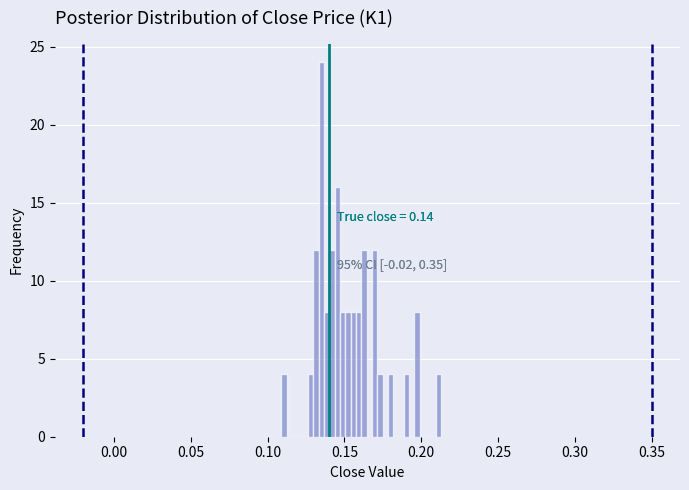

Read against the x-axis, roughly where is the centre of the tallest bar?

0.135